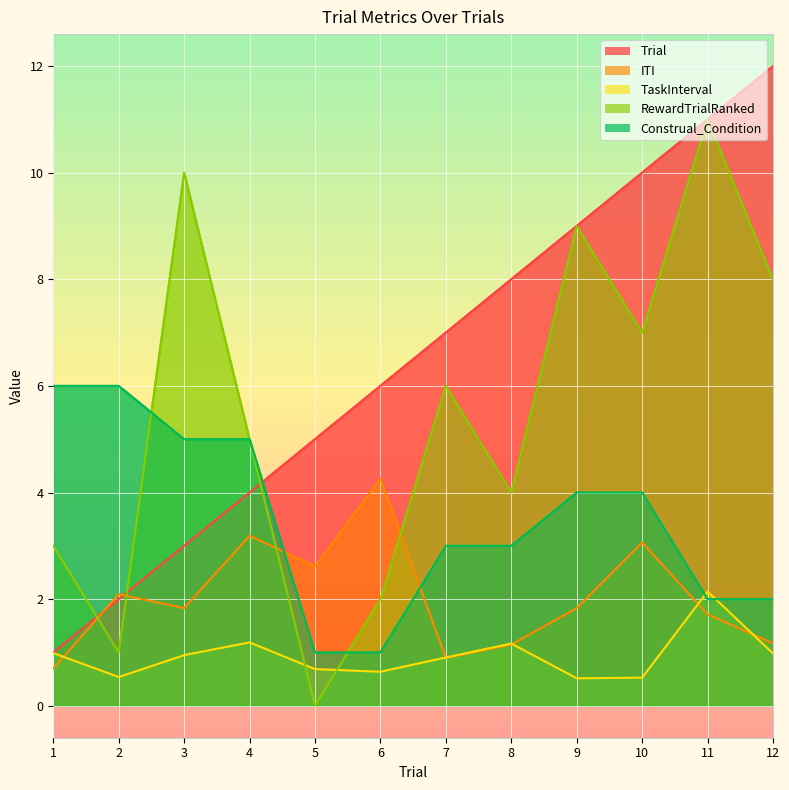

Rank the series by their average value, from highest to lowest.

Trial, RewardTrialRanked, Construal_Condition, ITI, TaskInterval